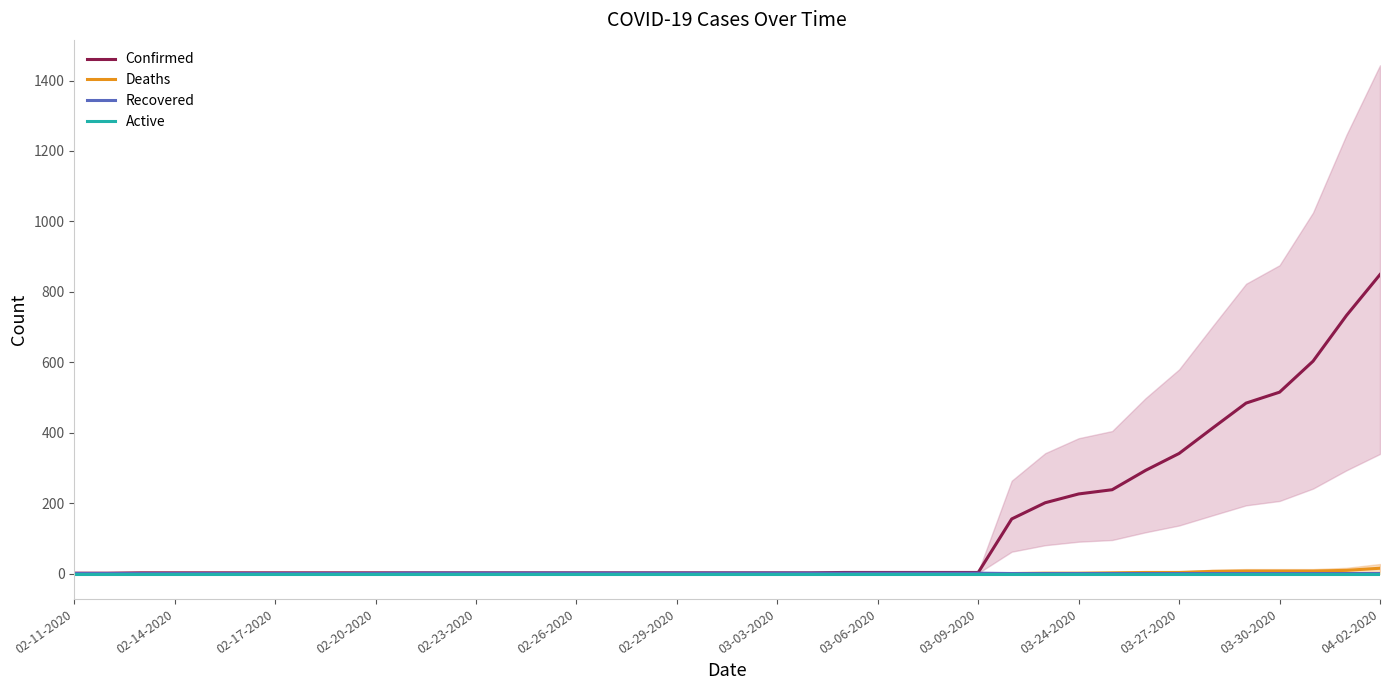

What is the sum of all Confirmed values?

5110